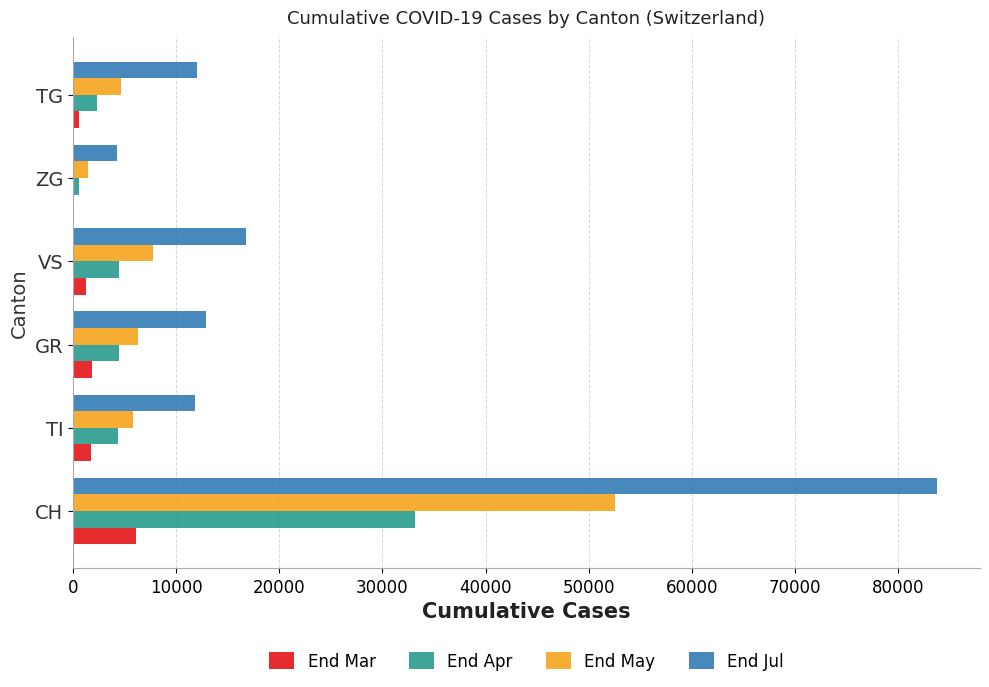

Read the End May value at GR.

6320